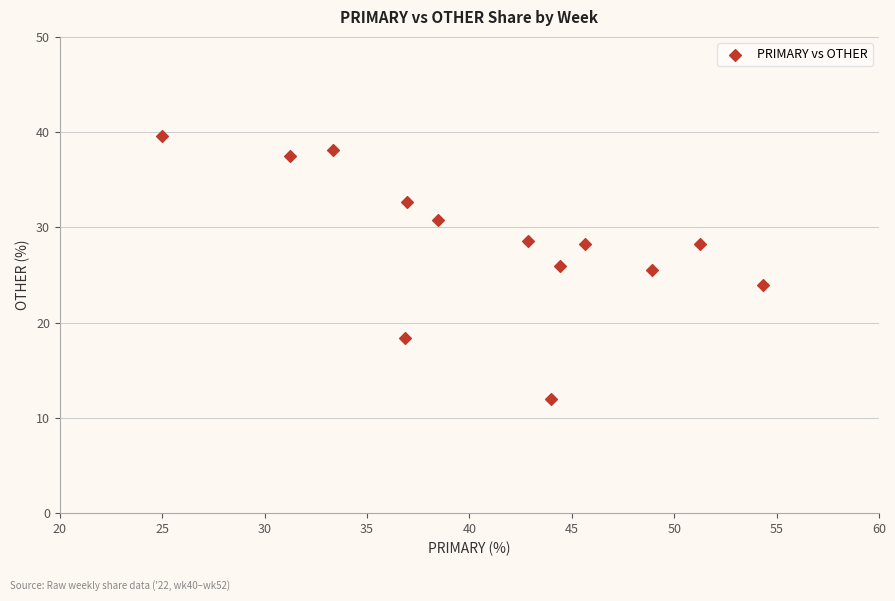

What is the range of X values (max minus min)?

29.3